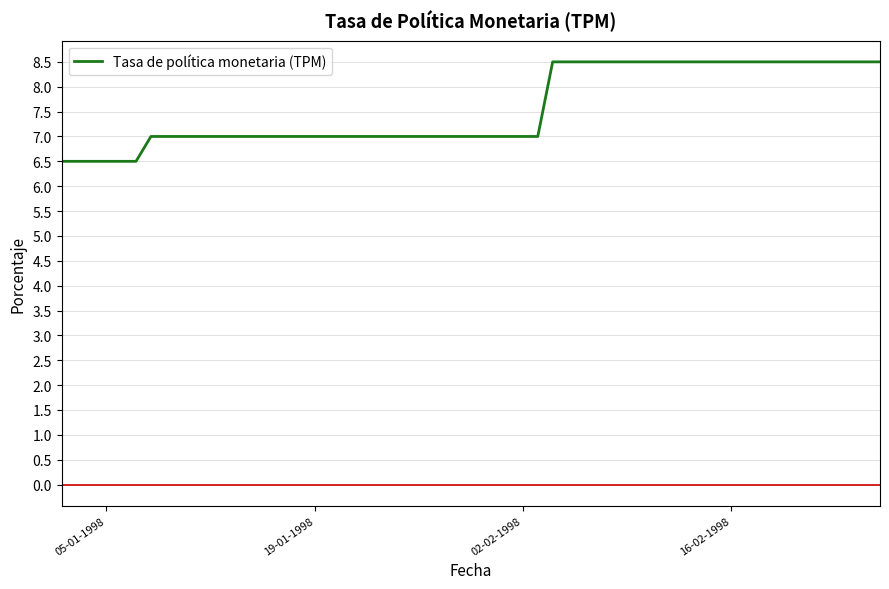

What is the sum of all values?

303.5